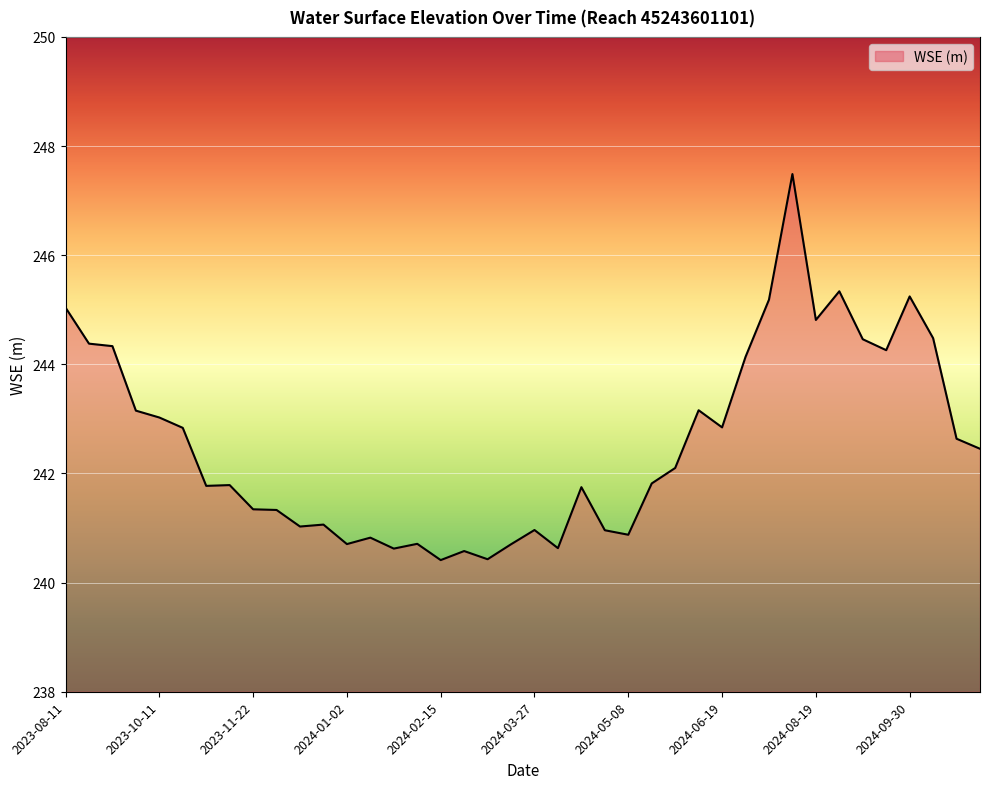

What is the difference between the maximum and minimum values?

7.1